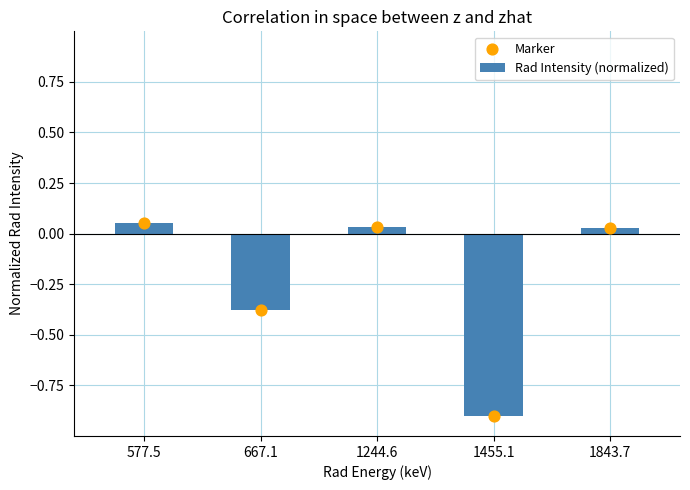

Which series has the widest spread of Y values?

Rad Intensity (normalized)